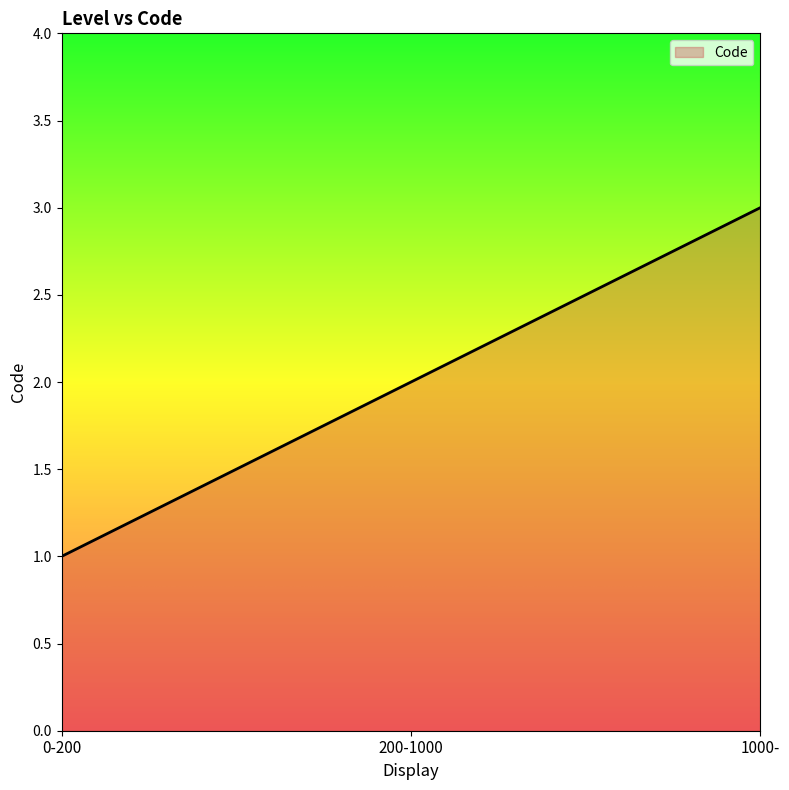

Between 200-1000 and 1000-, which is larger?

1000-